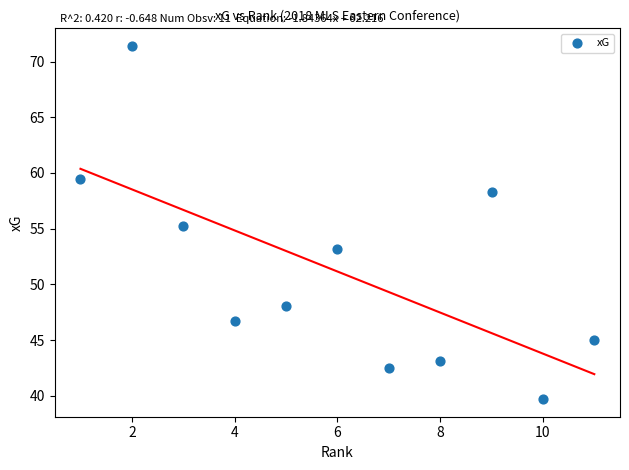

What is the range of X values (max minus min)?

10.0